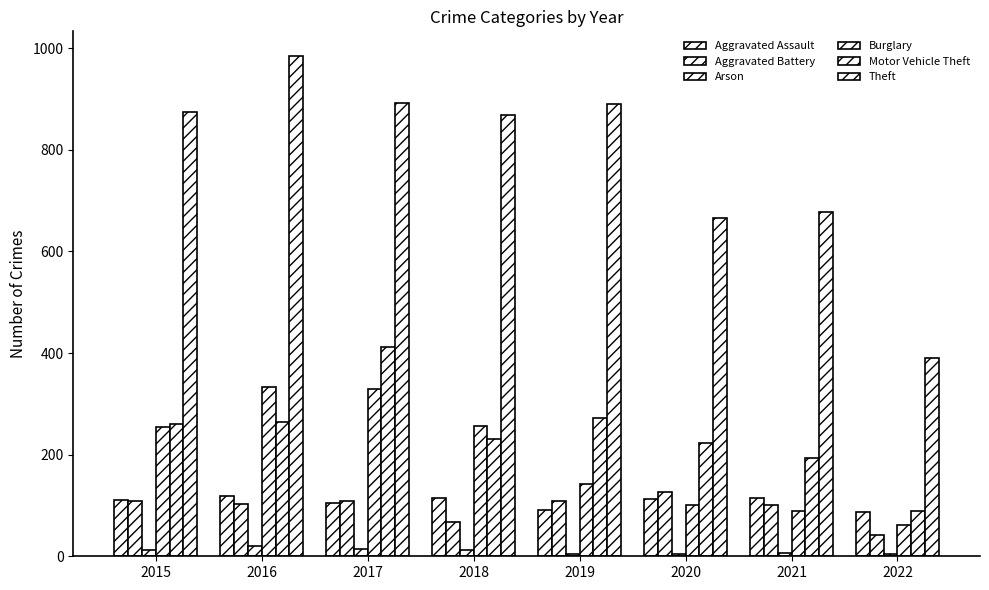

How many groups of bars are there?

8